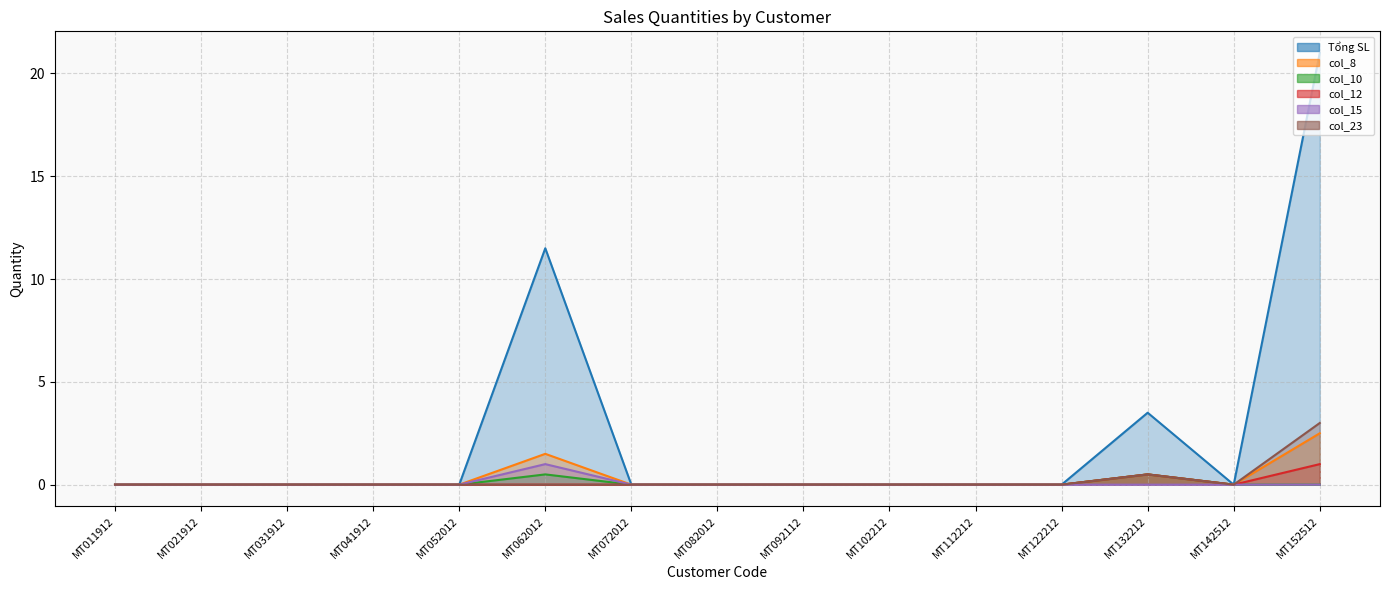

Which category has the highest value in the col_12 series?

MT152512